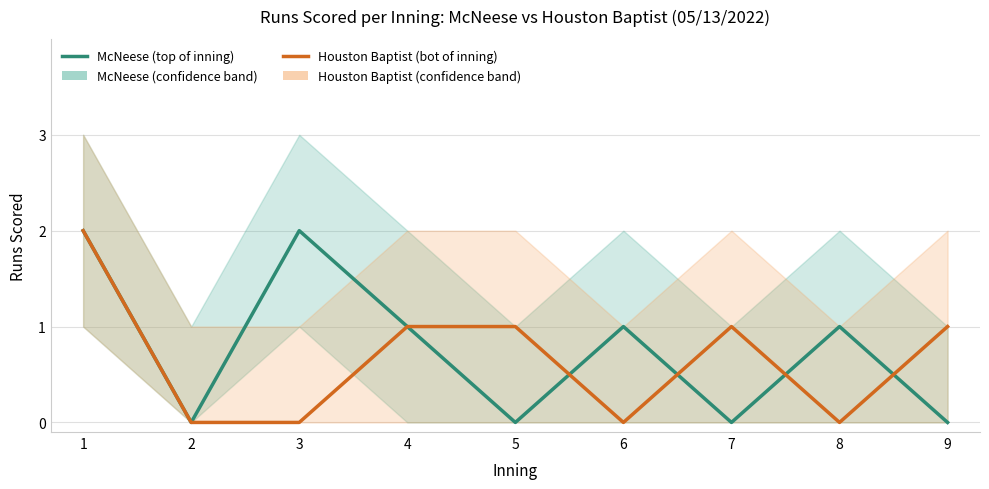

At which label does Houston Baptist (bot of inning) first exceed 1?

1